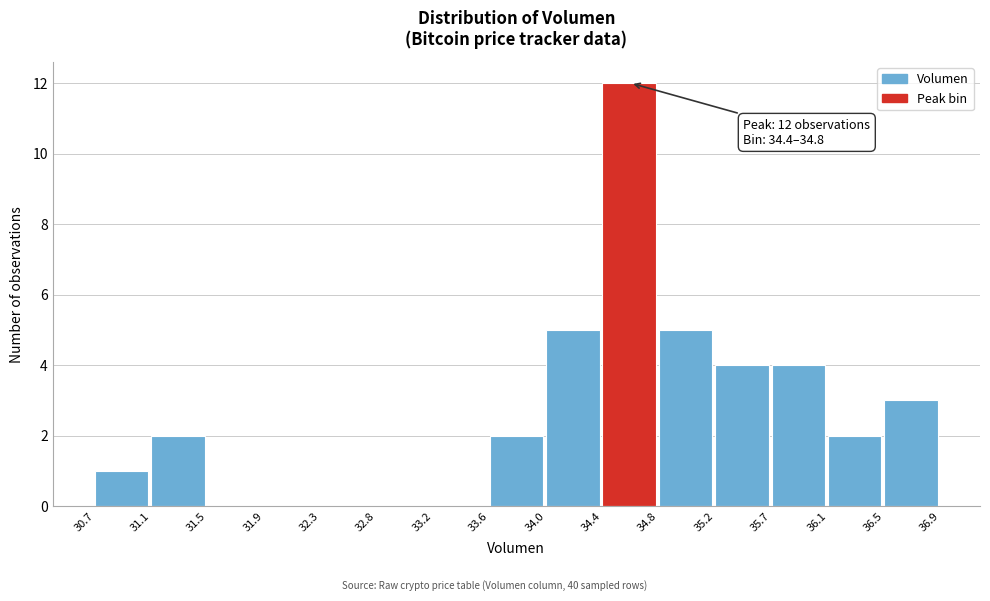

Which range on the x-axis has the tallest bar?

34.4 to 34.8